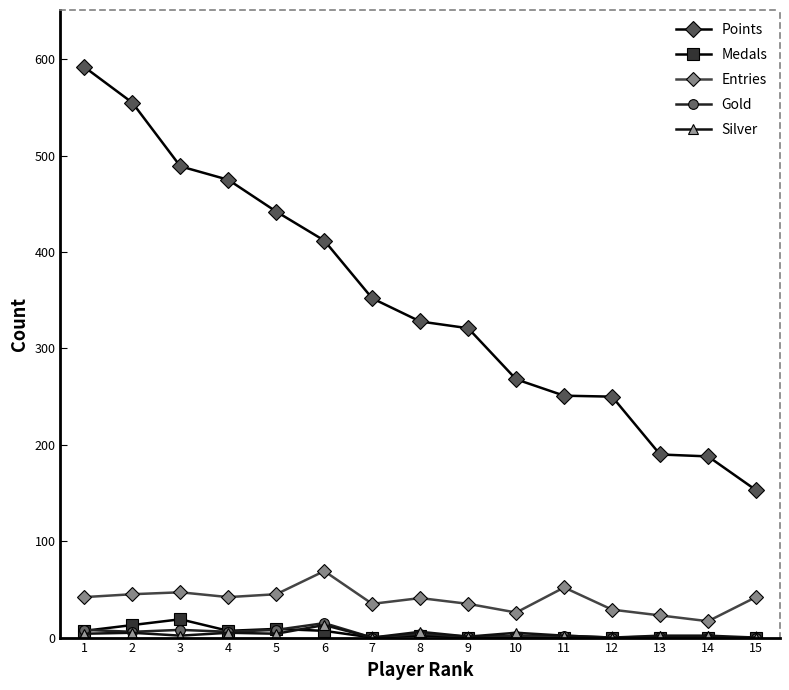

Is the value of Silver at 12 greater than the value of Entries at 7?

No